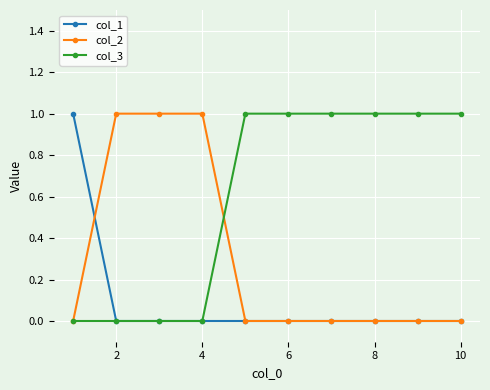

Rank the series by their average value, from highest to lowest.

col_3, col_2, col_1